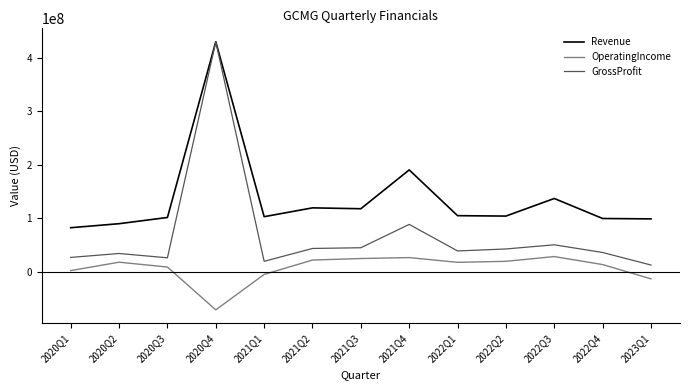

The GrossProfit series shows 14120730 at 2022Q2. True or false?

False